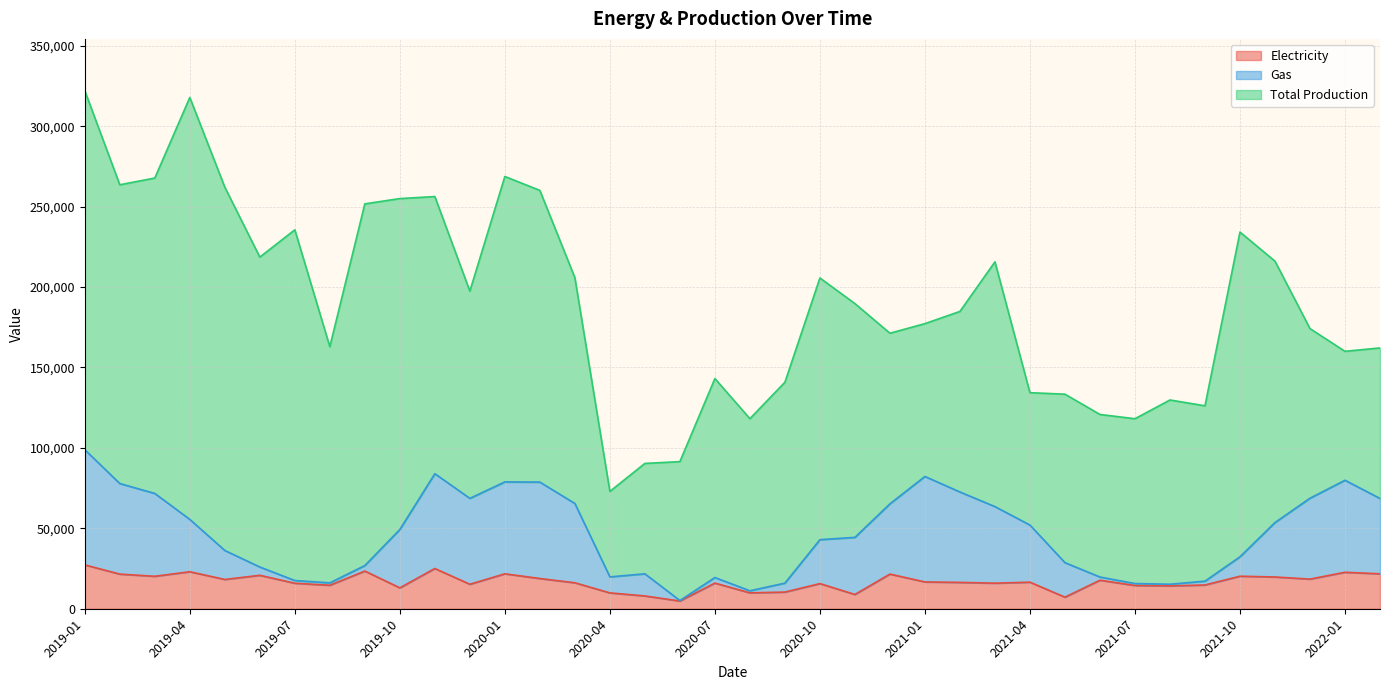

True or false: Electricity and Gas cross at least once.

False